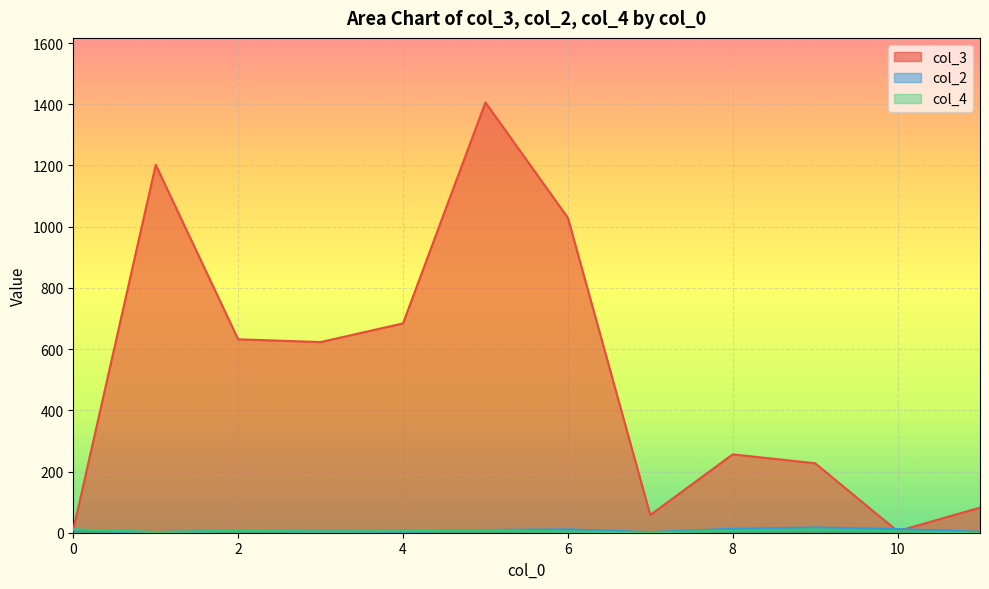

Which series has the largest total across all categories?

col_3